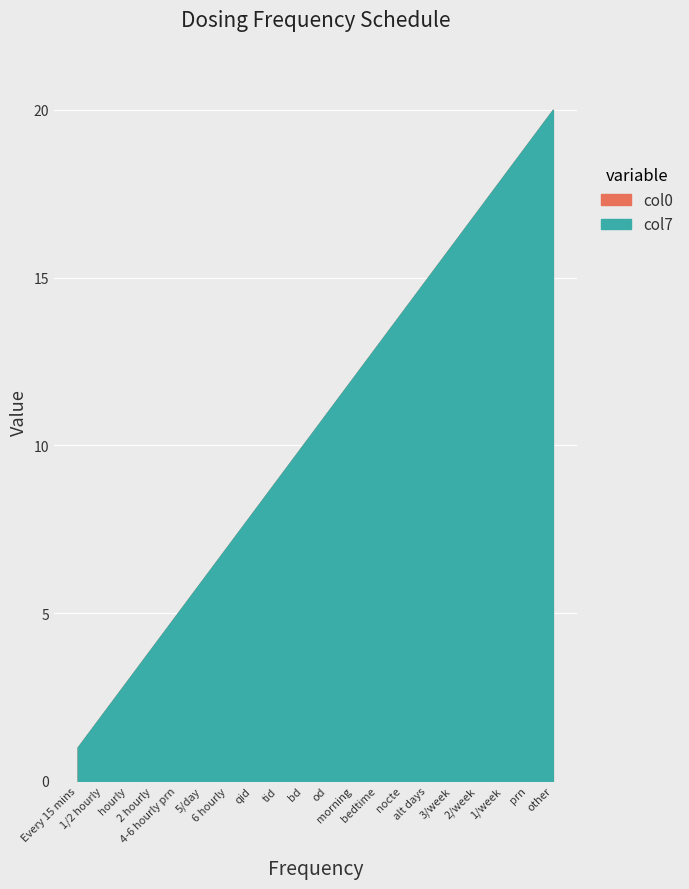

What is the value of the col7 point at the 12th from the left?

12